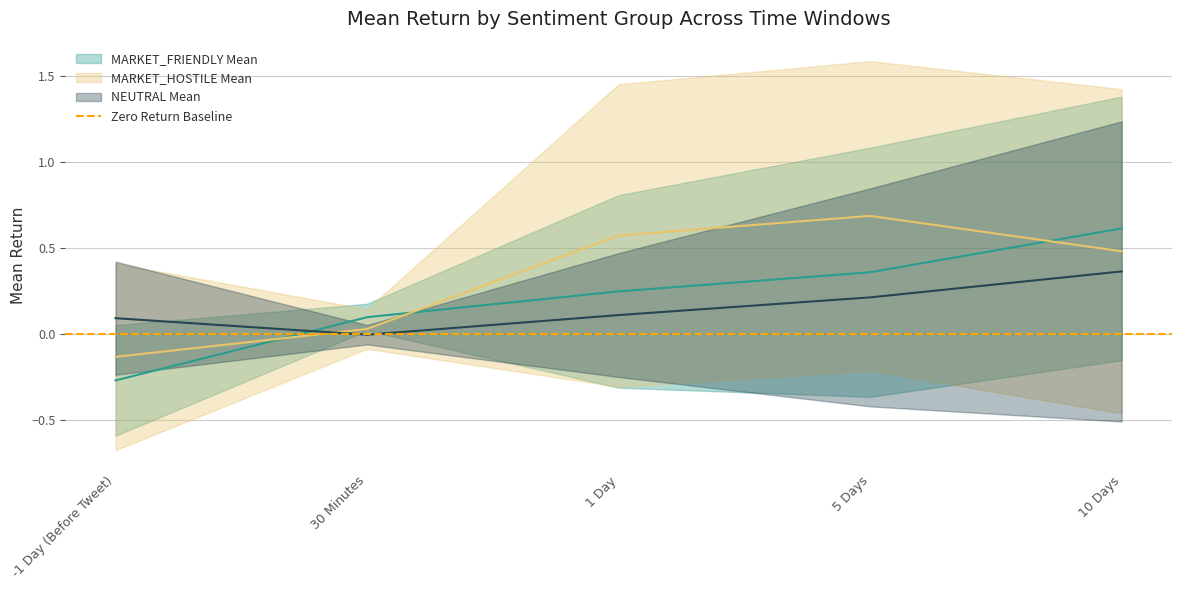

At how many categories does at least one series exceed 0?

5